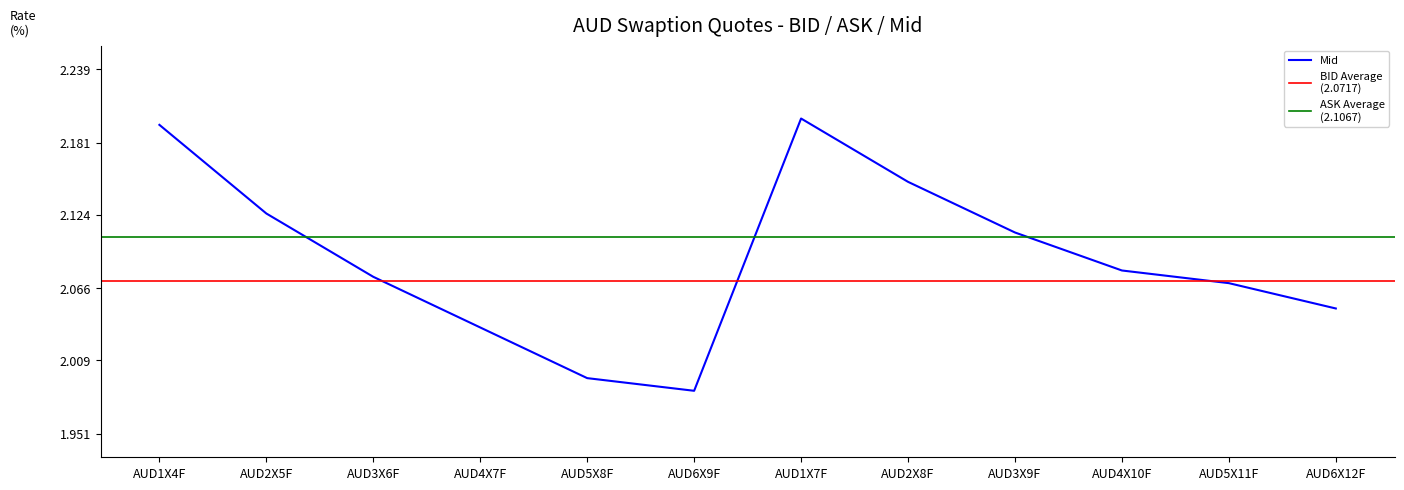

Is it true that ASK equals 0.5 at AUD1X4F?

False